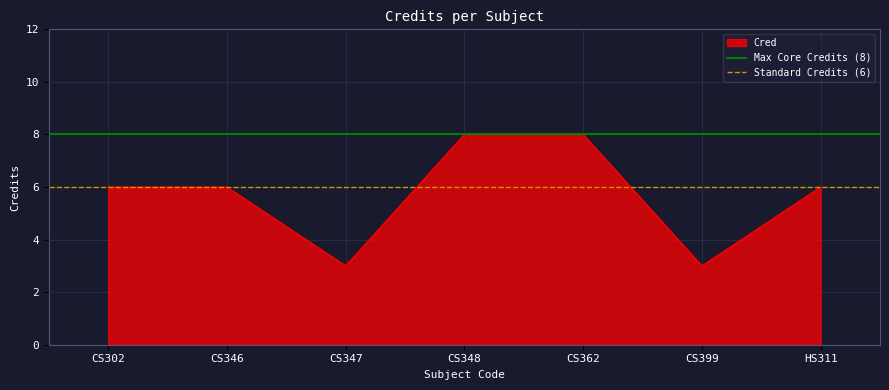

What is the highest value of the Cred series?

8